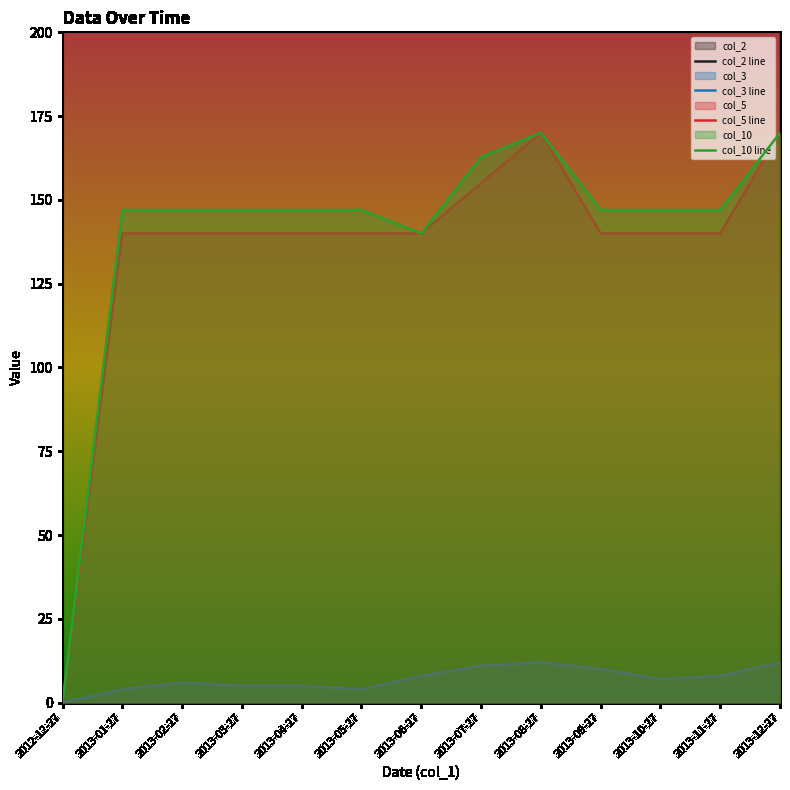

What position from the right is 2013-07-27?

6